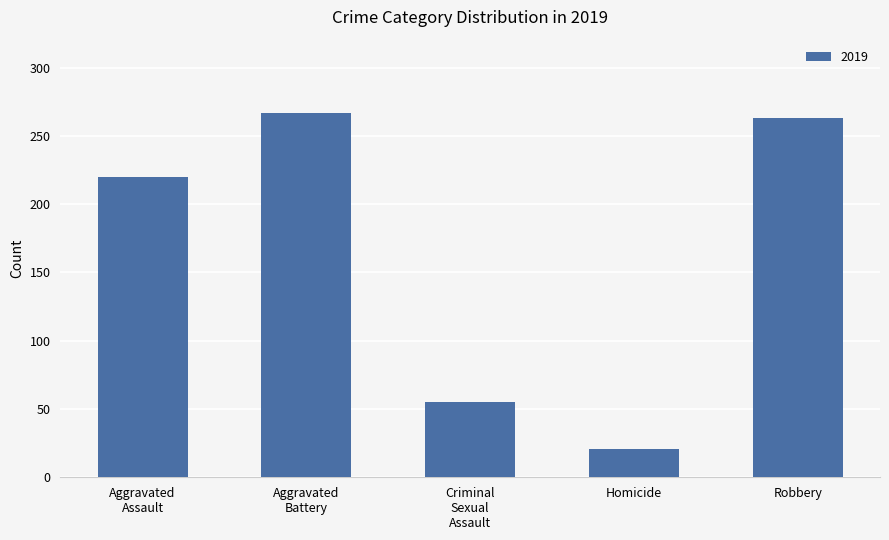

What is the smallest value displayed?

21